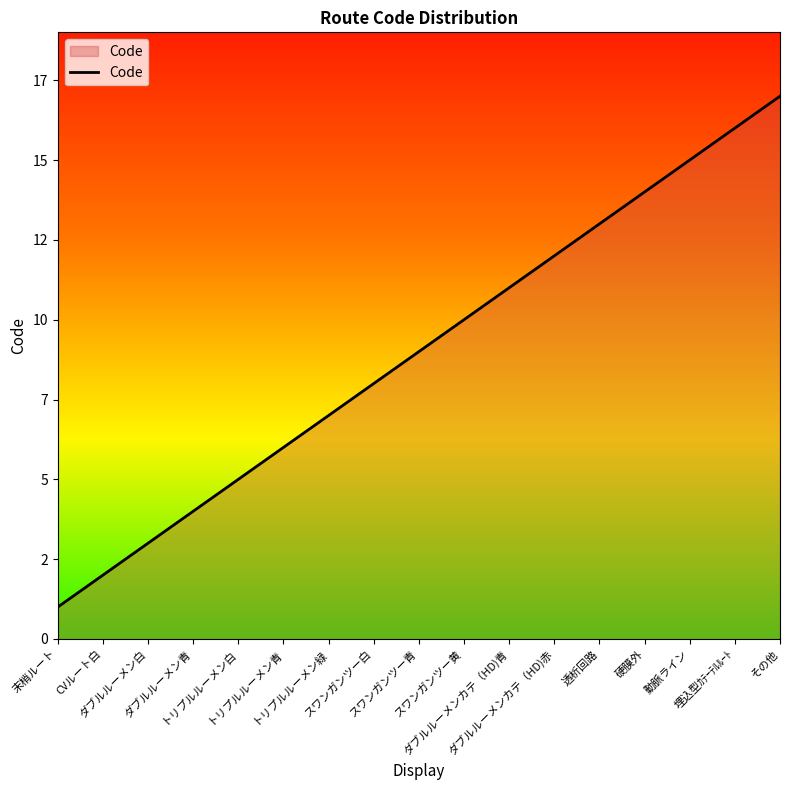

Rank the categories by value from highest to lowest.

その他, 埋込型ｶﾃｰﾃﾙﾙｰﾄ, 動脈ライン, 硬膜外, 透析回路, ダブルルーメンカテ（HD)赤, ダブルルーメンカテ（HD)青, スワンガンツー黄, スワンガンツー青, スワンガンツー白, トリプルルーメン緑, トリプルルーメン青, トリプルルーメン白, ダブルルーメン青, ダブルルーメン白, CVルート白, 末梢ルート